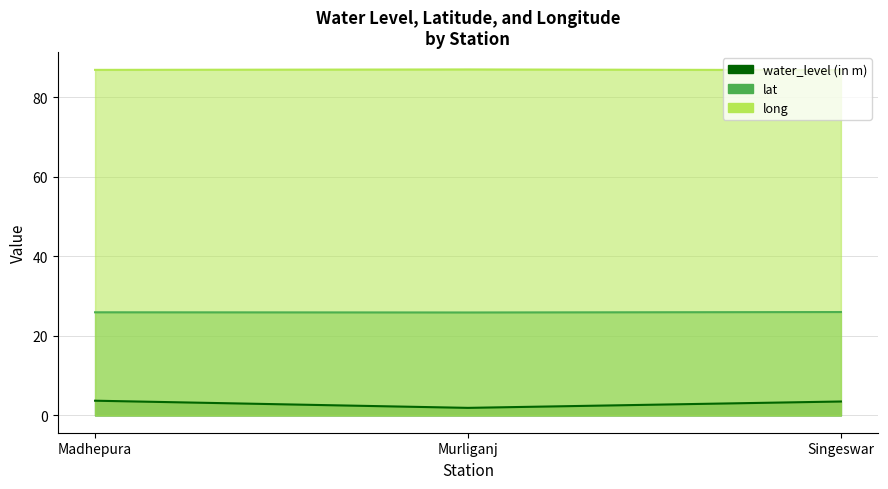

Which series has the widest spread of values?

water_level (in m)